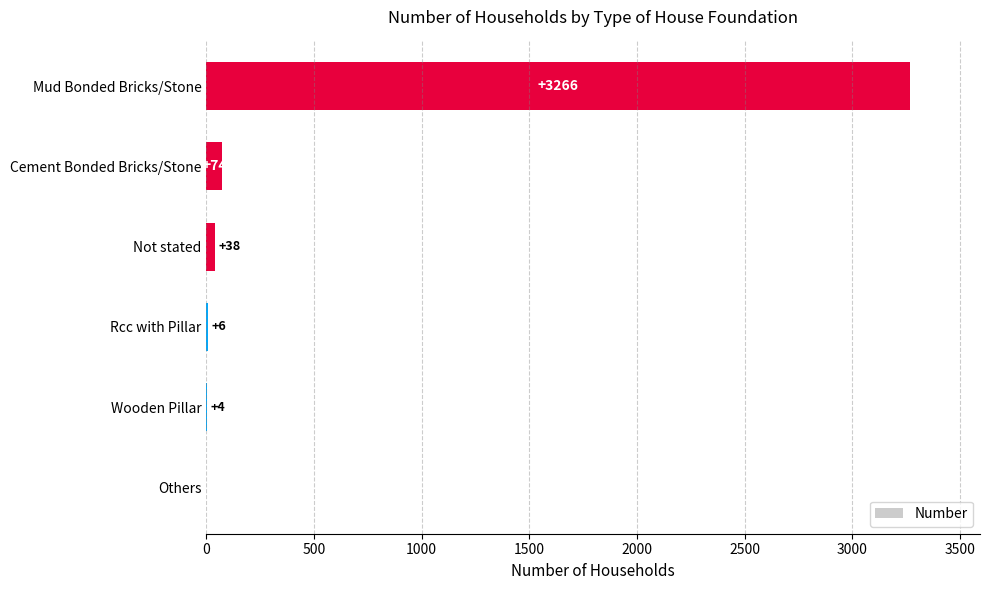

Reading bottom to top, extract all data points from this chart.

Others=0	Wooden Pillar=4	Rcc with Pillar=6	Not stated=38	Cement Bonded Bricks/Stone=74	Mud Bonded Bricks/Stone=3266